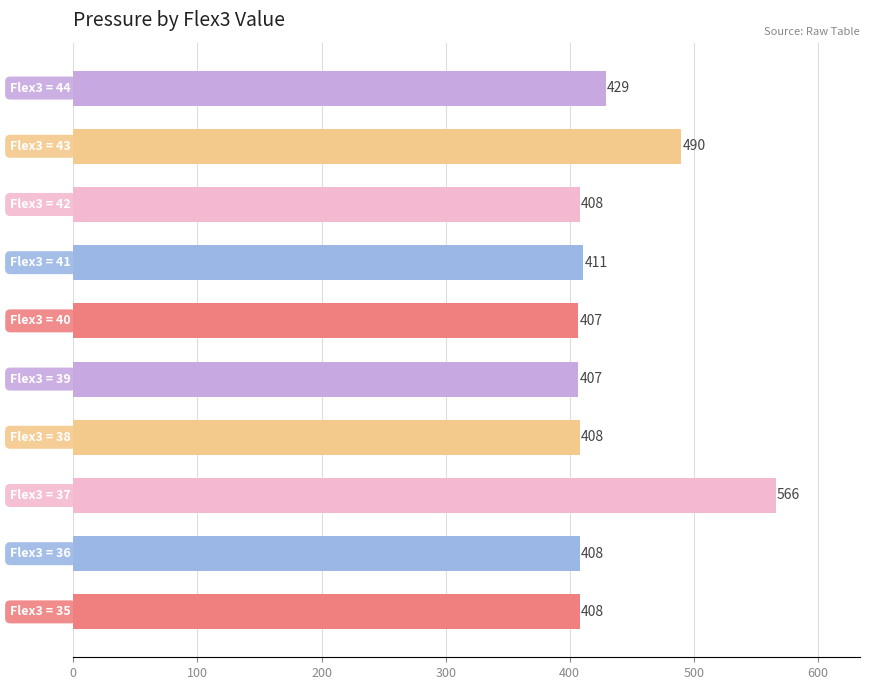

What is the sum of all values?

4342